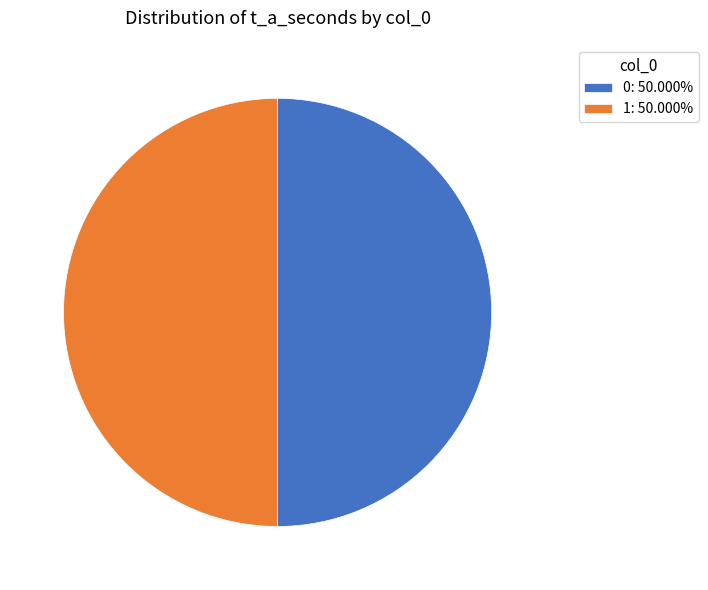

Count the number of slices in the pie.

2